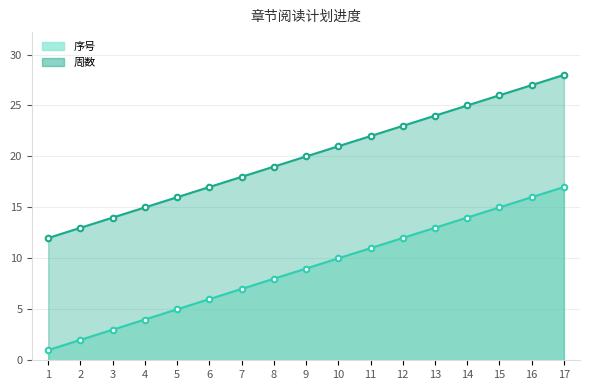

Reading left to right, transcribe all the data shown in this chart.

序号: 1=1	2=2	3=3	4=4	5=5	6=6	7=7	8=8	9=9	10=10	11=11	12=12	13=13	14=14	15=15	16=16	17=17
周数: 1=12	2=13	3=14	4=15	5=16	6=17	7=18	8=19	9=20	10=21	11=22	12=23	13=24	14=25	15=26	16=27	17=28